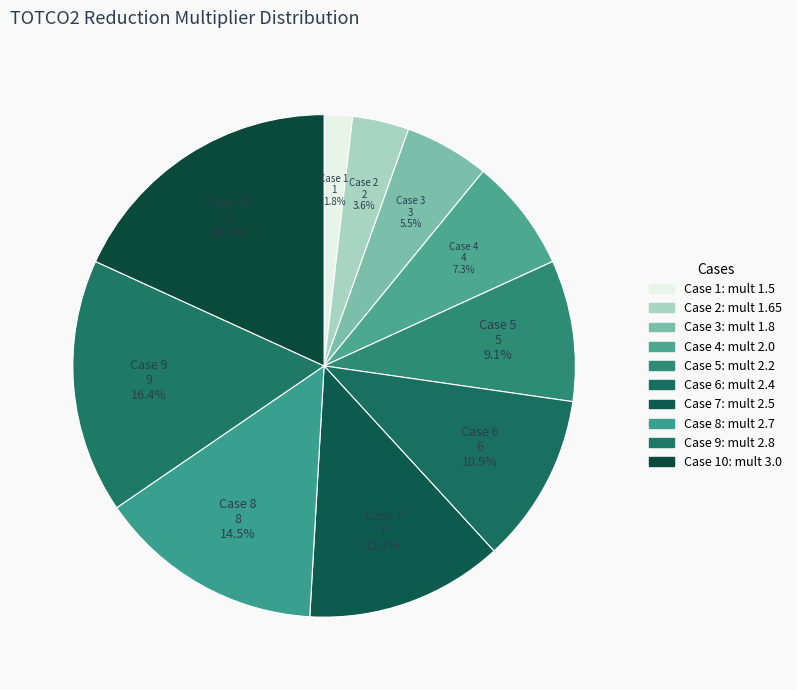

How many segments does this pie chart have?

10